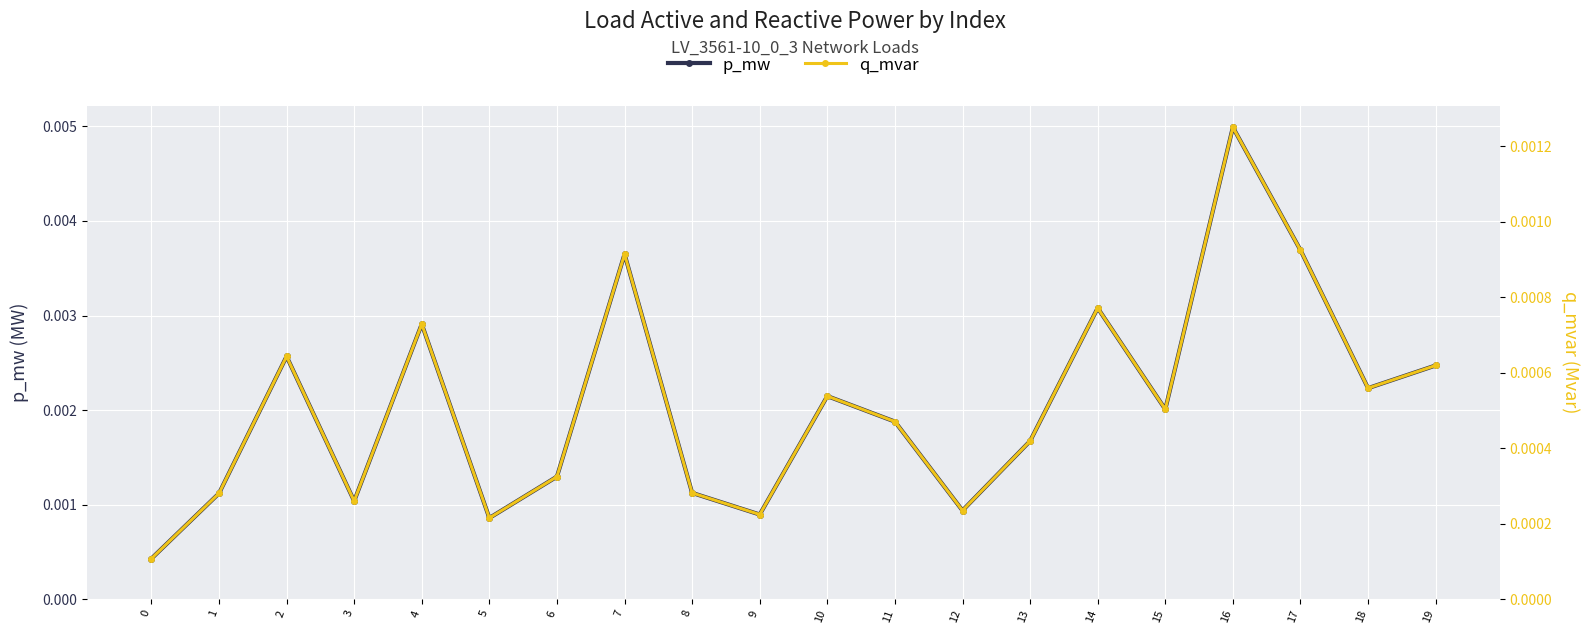

True or false: p_mw and q_mvar intersect in this chart.

False